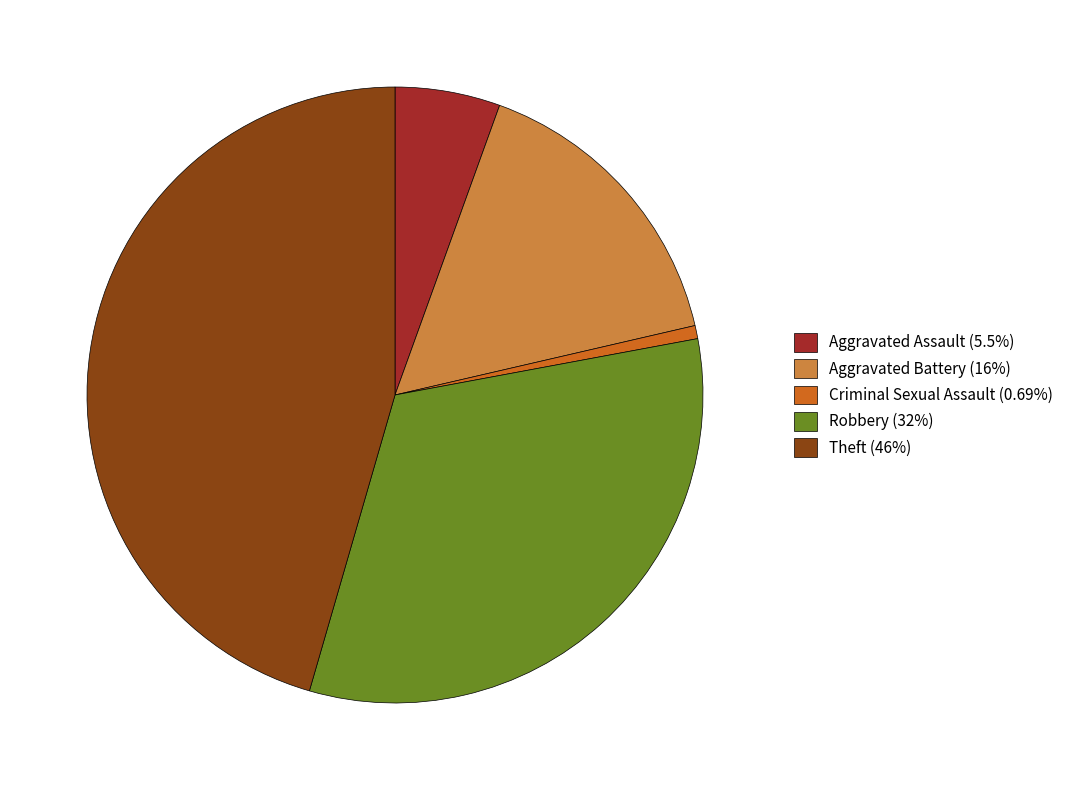

Rank the categories by value from highest to lowest.

Theft, Robbery, Aggravated Battery, Aggravated Assault, Criminal Sexual Assault